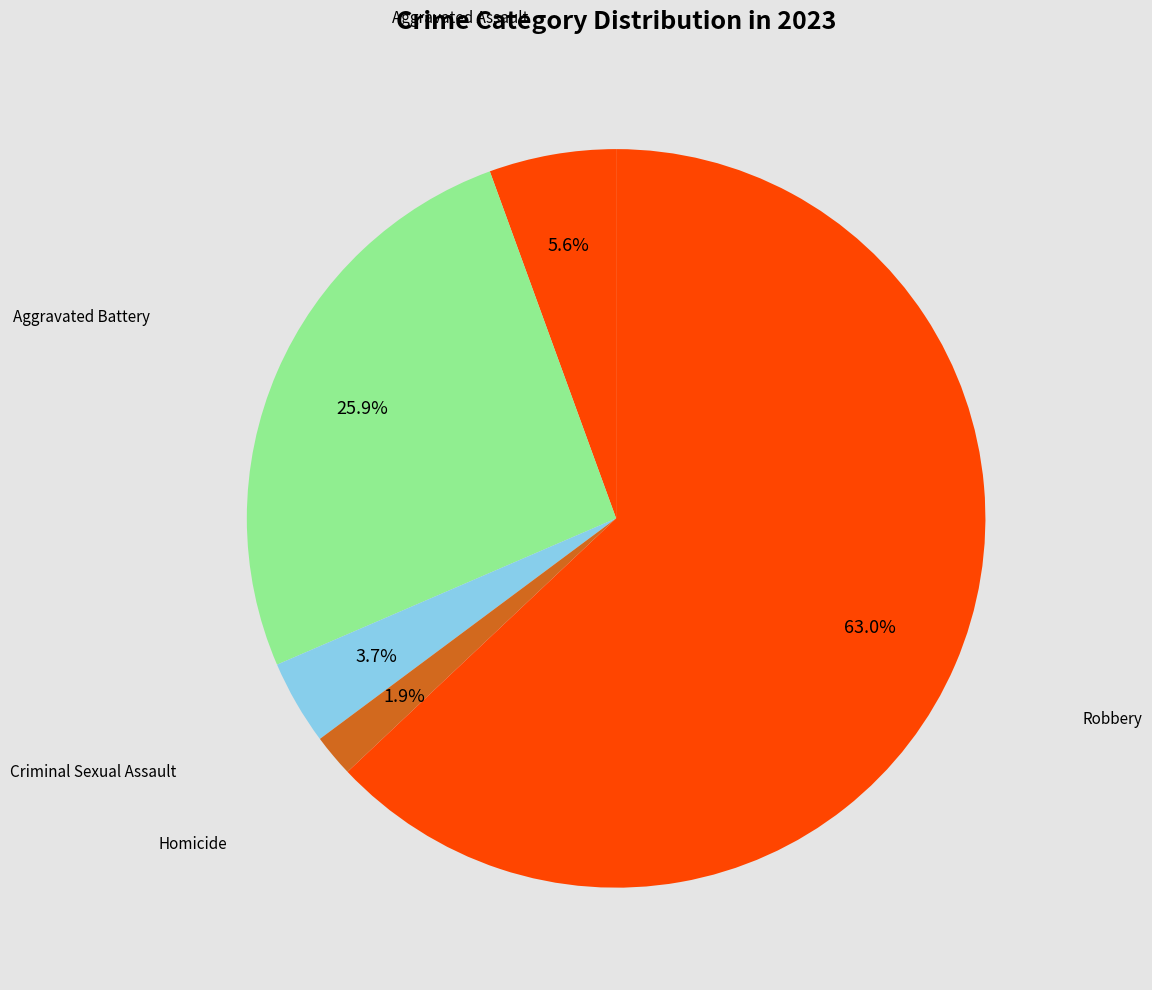

To the nearest percent, what is the combined percentage of Aggravated Assault and Homicide?

7%